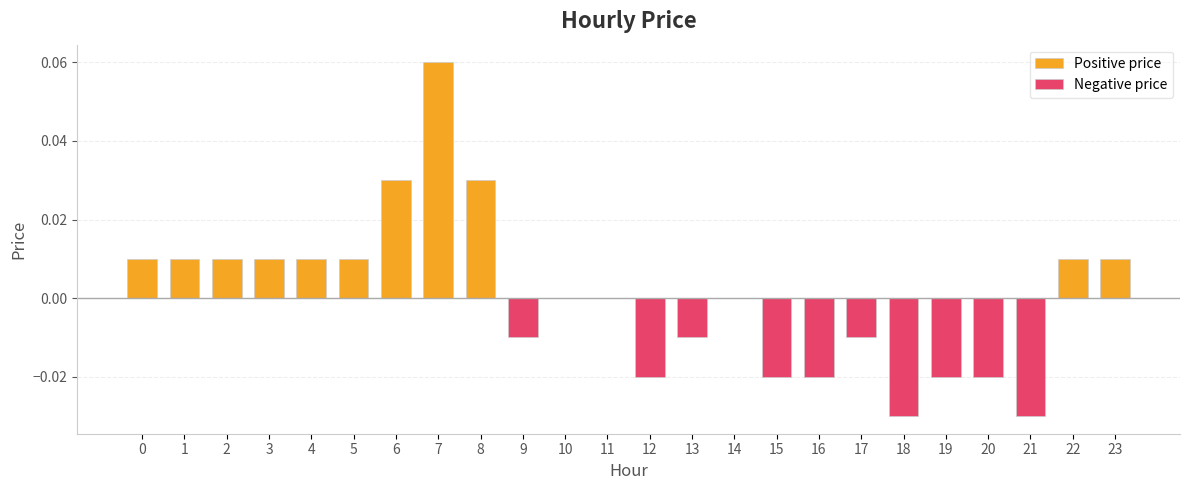

Count the Negative price values in the range 0 to 1.

14